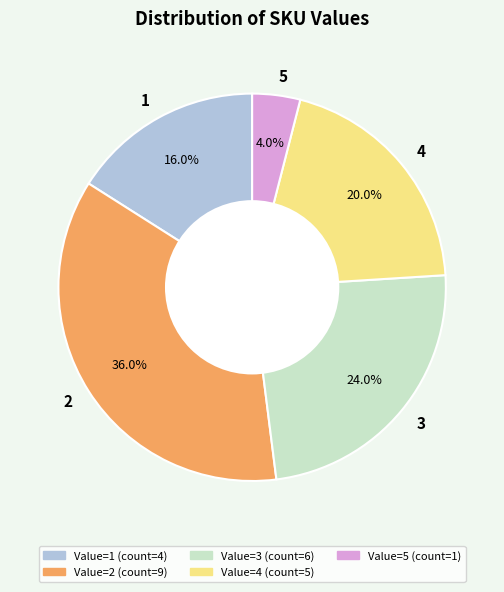

True or false: 2 accounts for 36% of the total.

True